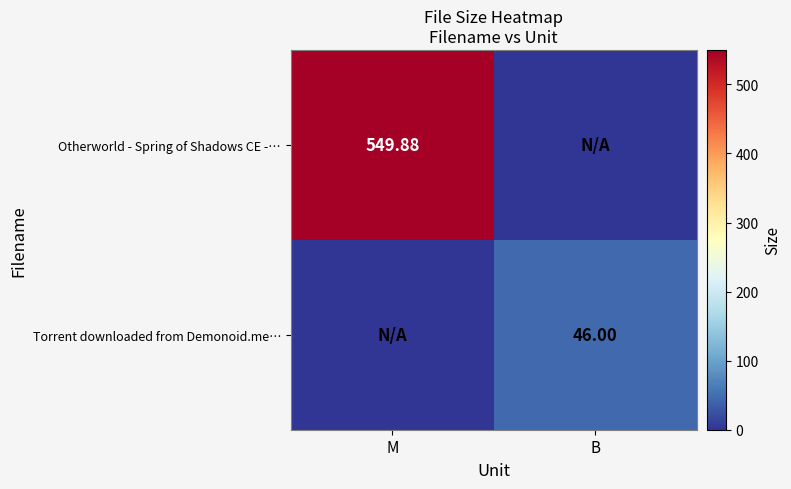

What is the total value across all series at B?

46.0